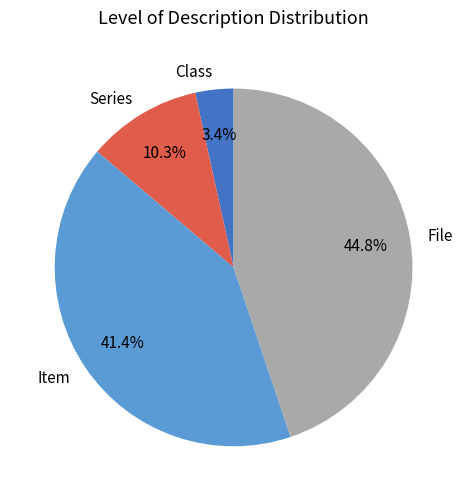

What percentage is the Series slice, to the nearest percent?

10%